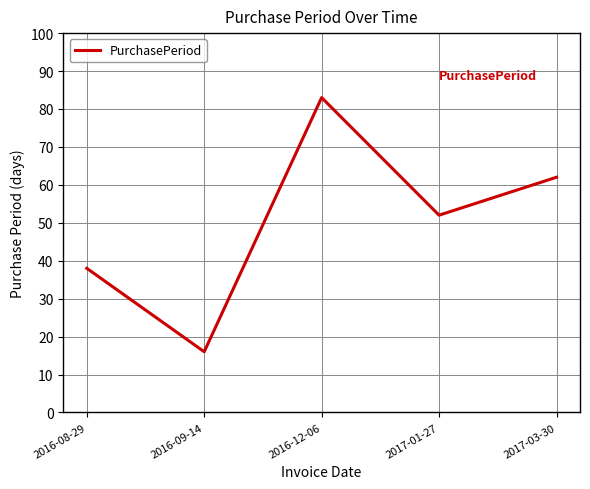

What is the approximate value at 2017-01-27?

52